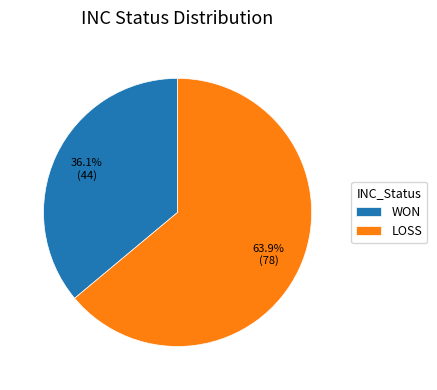

What percentage is the WON slice, to the nearest percent?

36%